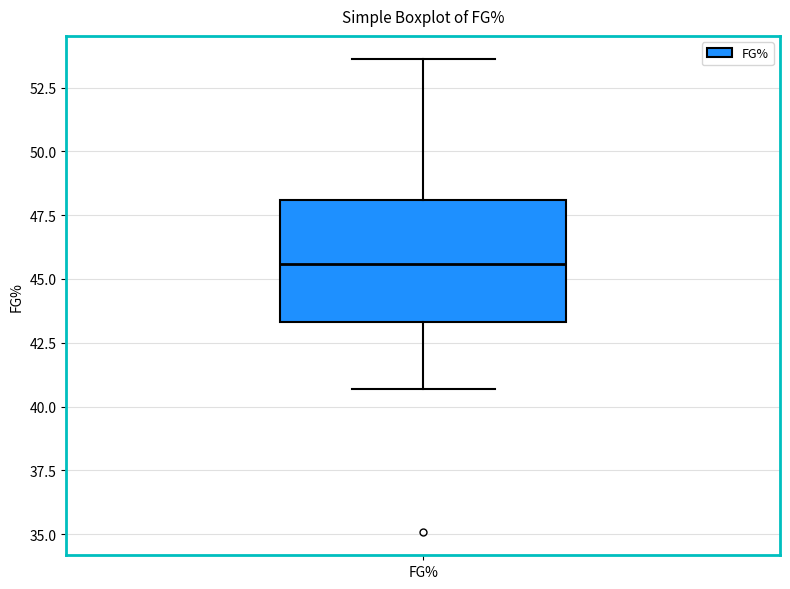

Transcribe this box plot: give where the median line is, the range the box spans, and where the two whiskers end, as read against the y-axis. The values are not printed on the chart, so give them approximately, as read against the axis.

median 45.5, box 43.5 to 48.0, whiskers 40.5 to 53.5